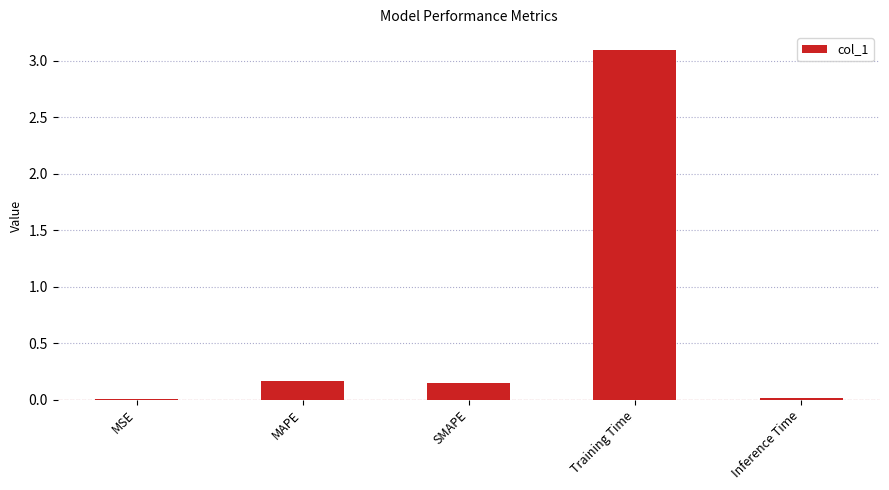

How many data points does each series have?

5